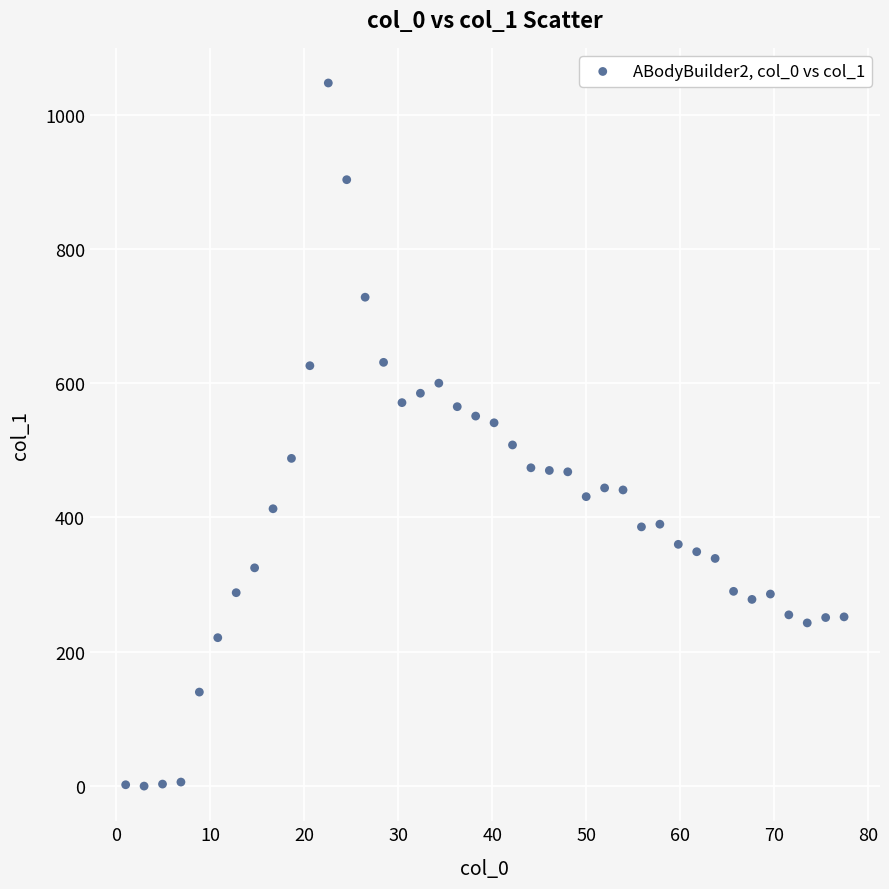

What is the range of Y values (max minus min)?

1047